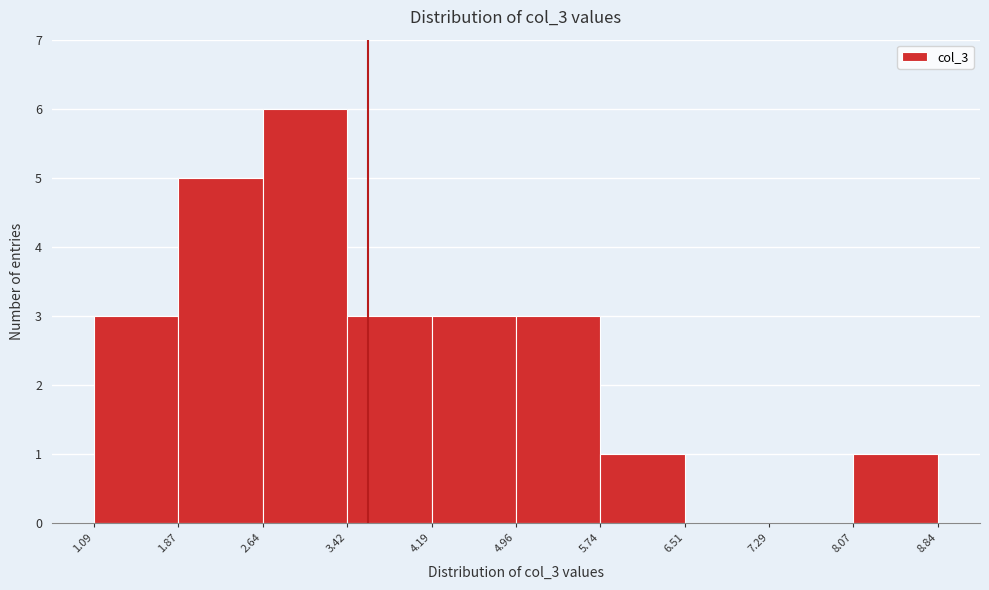

How tall is the bar that spans 4.96 to 5.74 on the x-axis? The values are not printed on the chart, so give them approximately, as read against the axis.

3